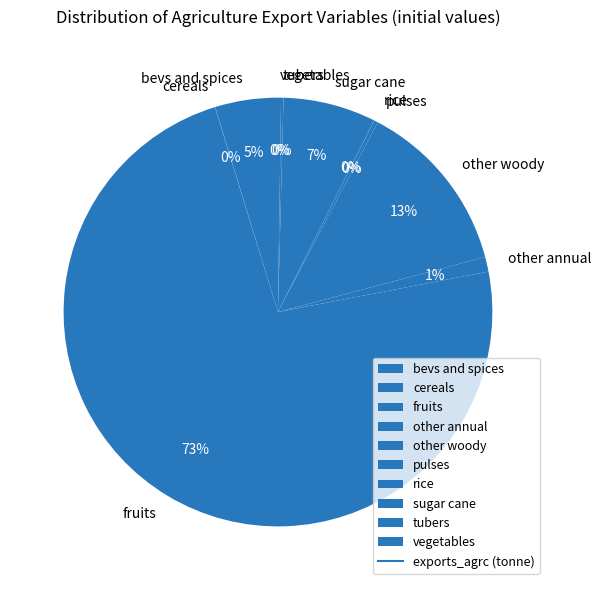

What is the largest slice in the pie chart?

fruits